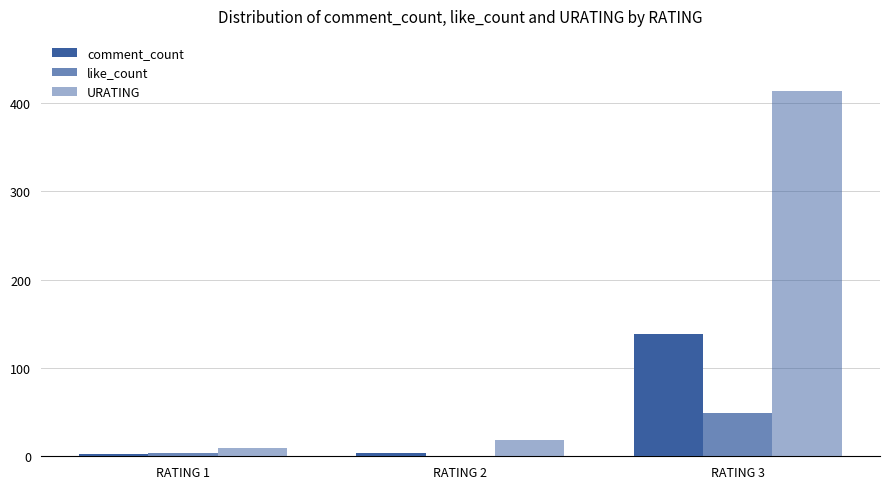

Reading left to right, transcribe all the data shown in this chart.

comment_count: RATING 1=3	RATING 2=4	RATING 3=138
like_count: RATING 1=4	RATING 2=0	RATING 3=49
URATING: RATING 1=9	RATING 2=18	RATING 3=414